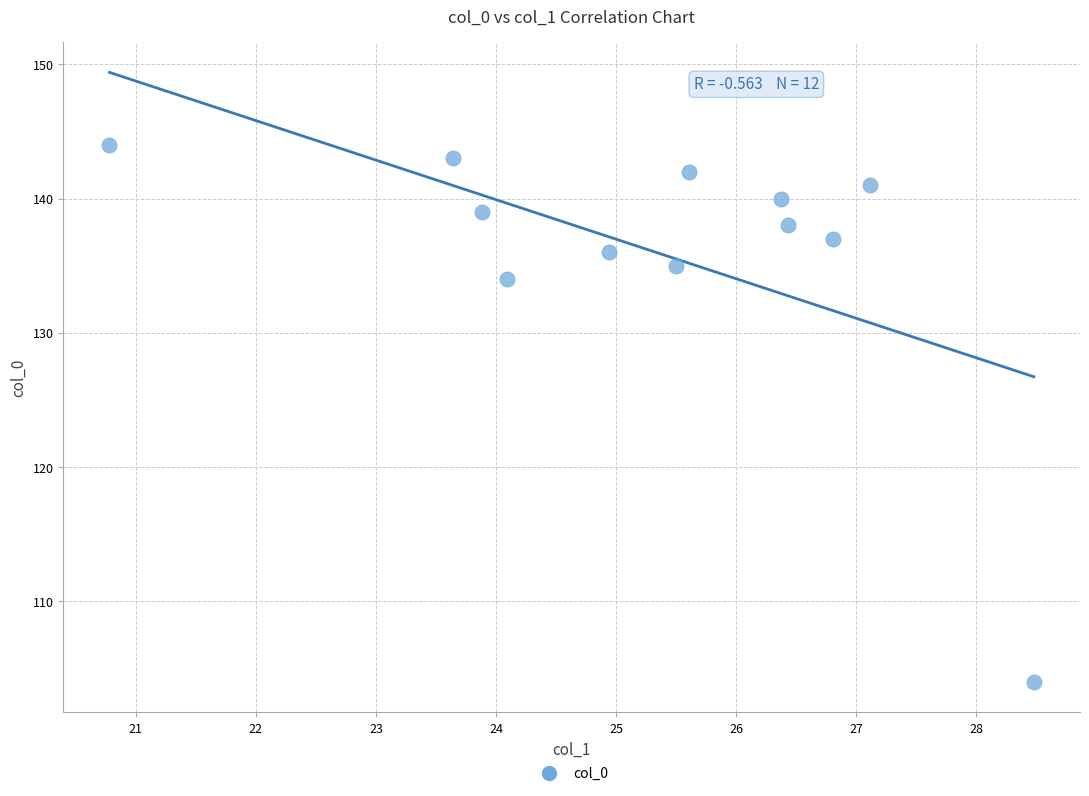

What Y value in the scatter plot is closest to 124?

134